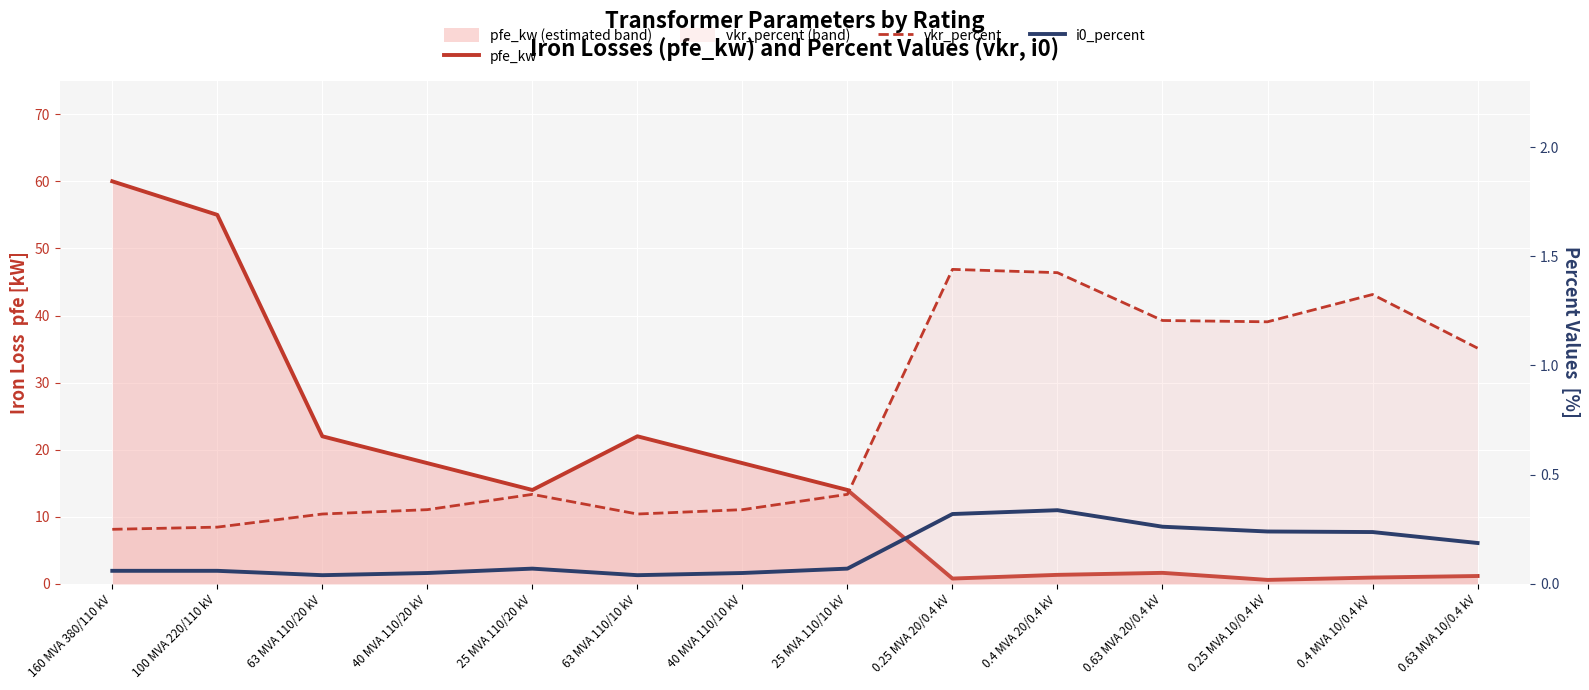

Reading left to right, list all the values displayed in this chart.

pfe_kw: 160 MVA 380/110 kV=60.0	100 MVA 220/110 kV=55.0	63 MVA 110/20 kV=22.0	40 MVA 110/20 kV=18.0	25 MVA 110/20 kV=14.0	63 MVA 110/10 kV=22.0	40 MVA 110/10 kV=18.0	25 MVA 110/10 kV=14.0	0.25 MVA 20/0.4 kV=0.8	0.4 MVA 20/0.4 kV=1.4	0.63 MVA 20/0.4 kV=1.6	0.25 MVA 10/0.4 kV=0.6	0.4 MVA 10/0.4 kV=0.9	0.63 MVA 10/0.4 kV=1.2
vkr_percent: 160 MVA 380/110 kV=0.2	100 MVA 220/110 kV=0.3	63 MVA 110/20 kV=0.3	40 MVA 110/20 kV=0.3	25 MVA 110/20 kV=0.4	63 MVA 110/10 kV=0.3	40 MVA 110/10 kV=0.3	25 MVA 110/10 kV=0.4	0.25 MVA 20/0.4 kV=1.4	0.4 MVA 20/0.4 kV=1.4	0.63 MVA 20/0.4 kV=1.2	0.25 MVA 10/0.4 kV=1.2	0.4 MVA 10/0.4 kV=1.3	0.63 MVA 10/0.4 kV=1.1
i0_percent: 160 MVA 380/110 kV=0.1	100 MVA 220/110 kV=0.1	63 MVA 110/20 kV=0.0	40 MVA 110/20 kV=0.1	25 MVA 110/20 kV=0.1	63 MVA 110/10 kV=0.0	40 MVA 110/10 kV=0.1	25 MVA 110/10 kV=0.1	0.25 MVA 20/0.4 kV=0.3	0.4 MVA 20/0.4 kV=0.3	0.63 MVA 20/0.4 kV=0.3	0.25 MVA 10/0.4 kV=0.2	0.4 MVA 10/0.4 kV=0.2	0.63 MVA 10/0.4 kV=0.2